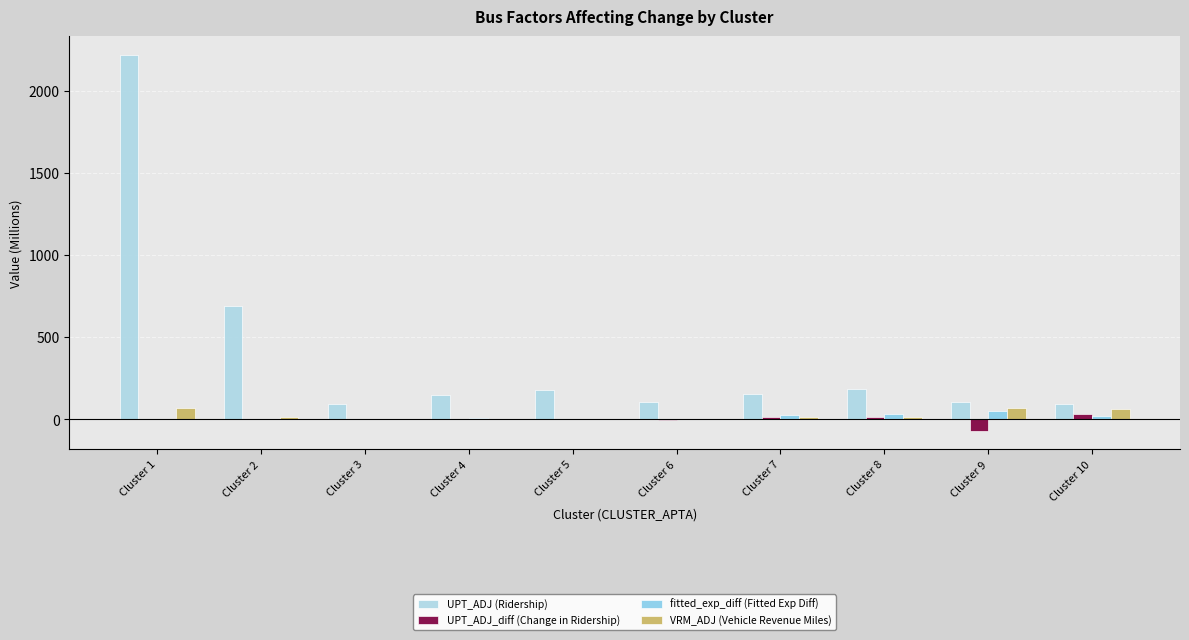

What value does the UPT_ADJ (Ridership) series have at Cluster 5?

179.5